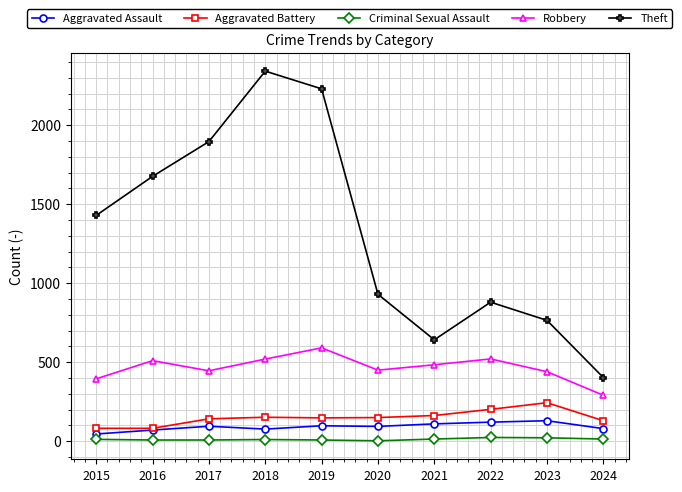

What is the sum of all Aggravated Assault values?

922